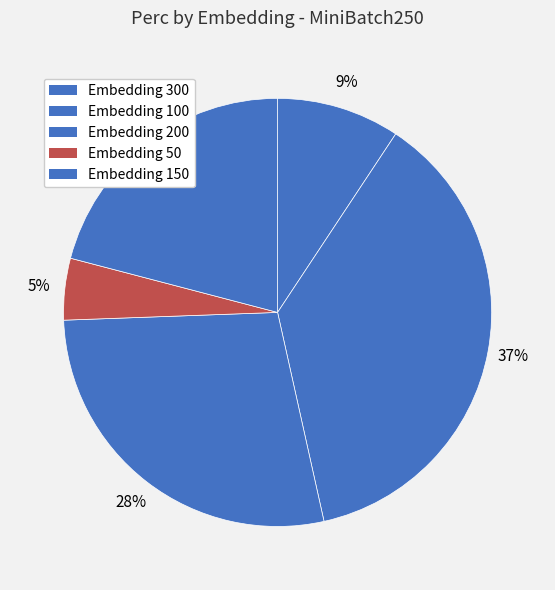

Count the number of slices in the pie.

5